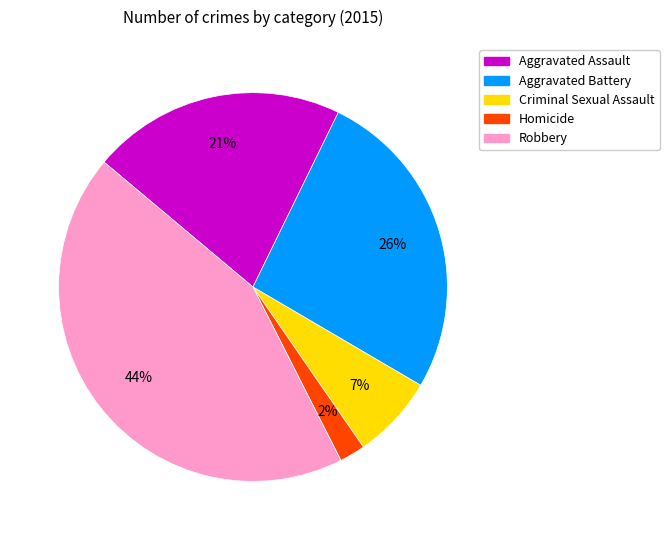

To the nearest percent, what is the difference between the Homicide and Aggravated Battery slice percentages?

24%